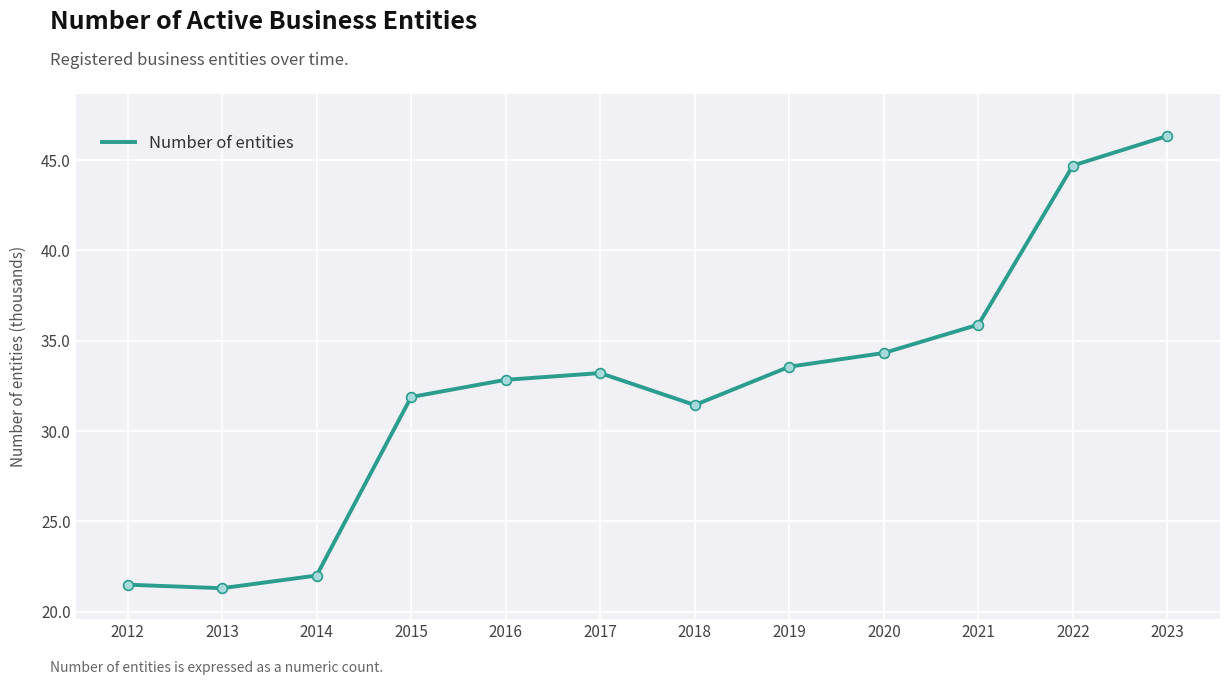

Between 2018 and 2016, which is larger?

2016